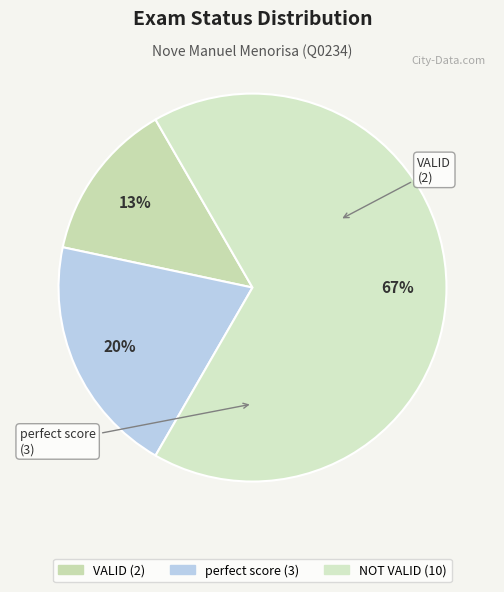

How many slices are in this pie chart?

3